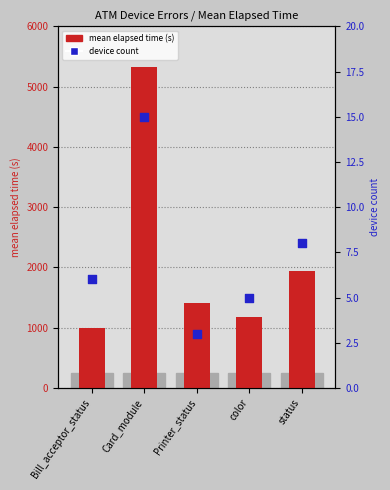

At how many categories does at least one series exceed 3545?

1